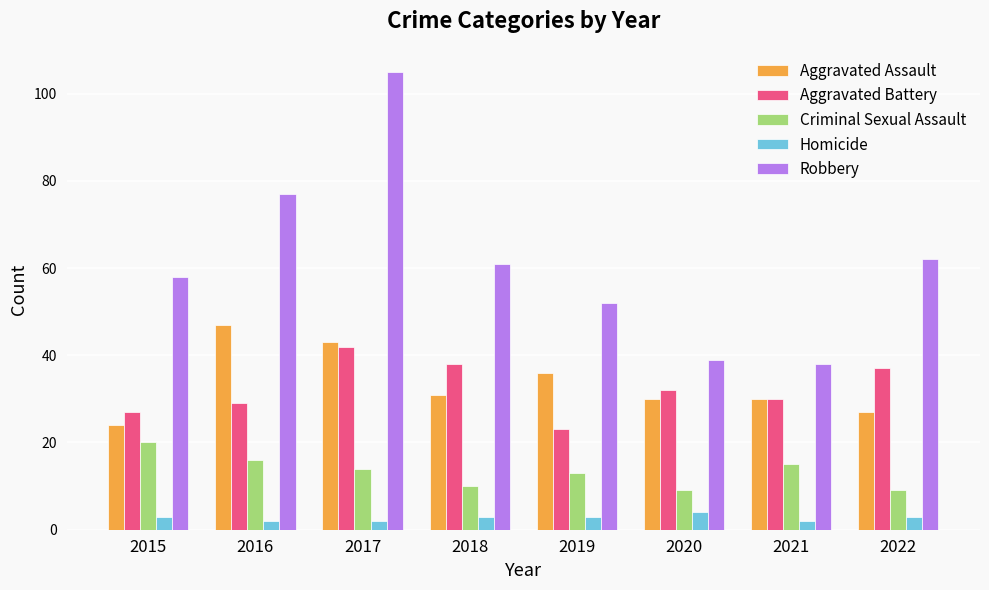

Which series has the largest total across all categories?

Robbery